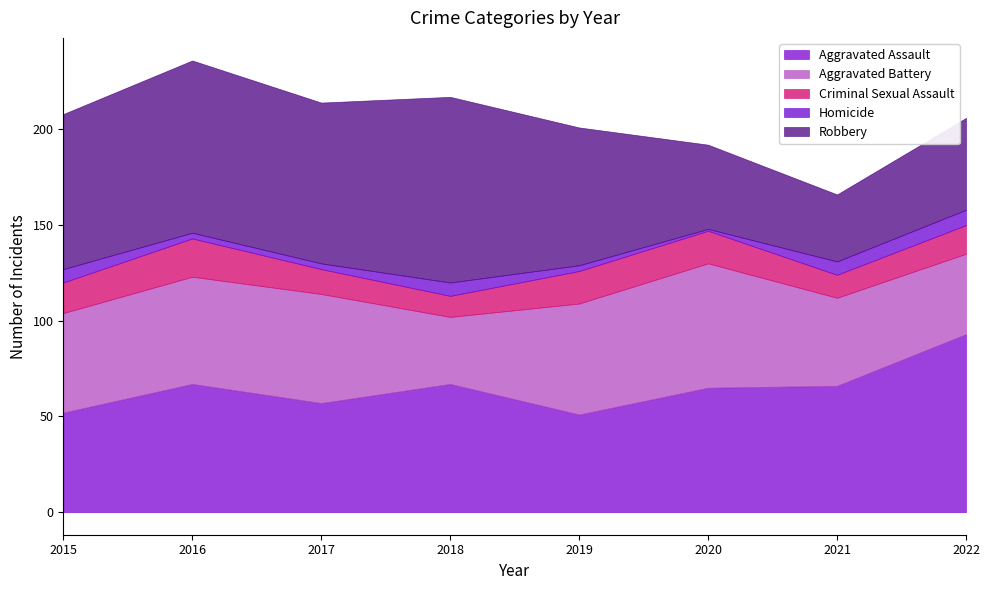

Reading left to right, what are all the values shown in this chart?

Aggravated Assault: 2015=52	2016=67	2017=57	2018=67	2019=51	2020=65	2021=66	2022=93
Aggravated Battery: 2015=52	2016=56	2017=57	2018=35	2019=58	2020=65	2021=46	2022=42
Criminal Sexual Assault: 2015=16	2016=20	2017=13	2018=11	2019=17	2020=17	2021=12	2022=15
Homicide: 2015=7	2016=3	2017=3	2018=7	2019=3	2020=1	2021=7	2022=8
Robbery: 2015=81	2016=90	2017=84	2018=97	2019=72	2020=44	2021=35	2022=48